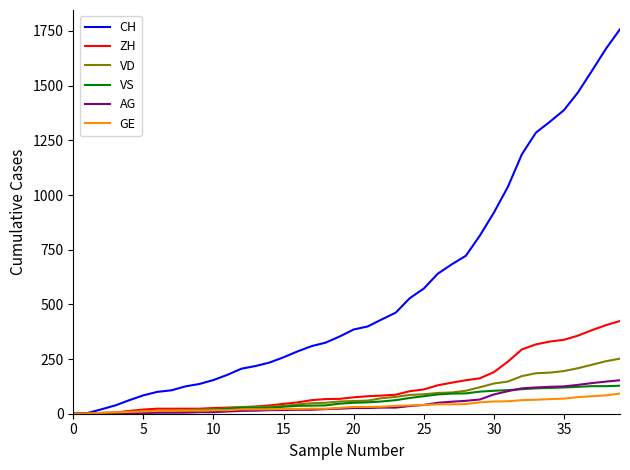

Which series has the largest range (max minus min)?

CH